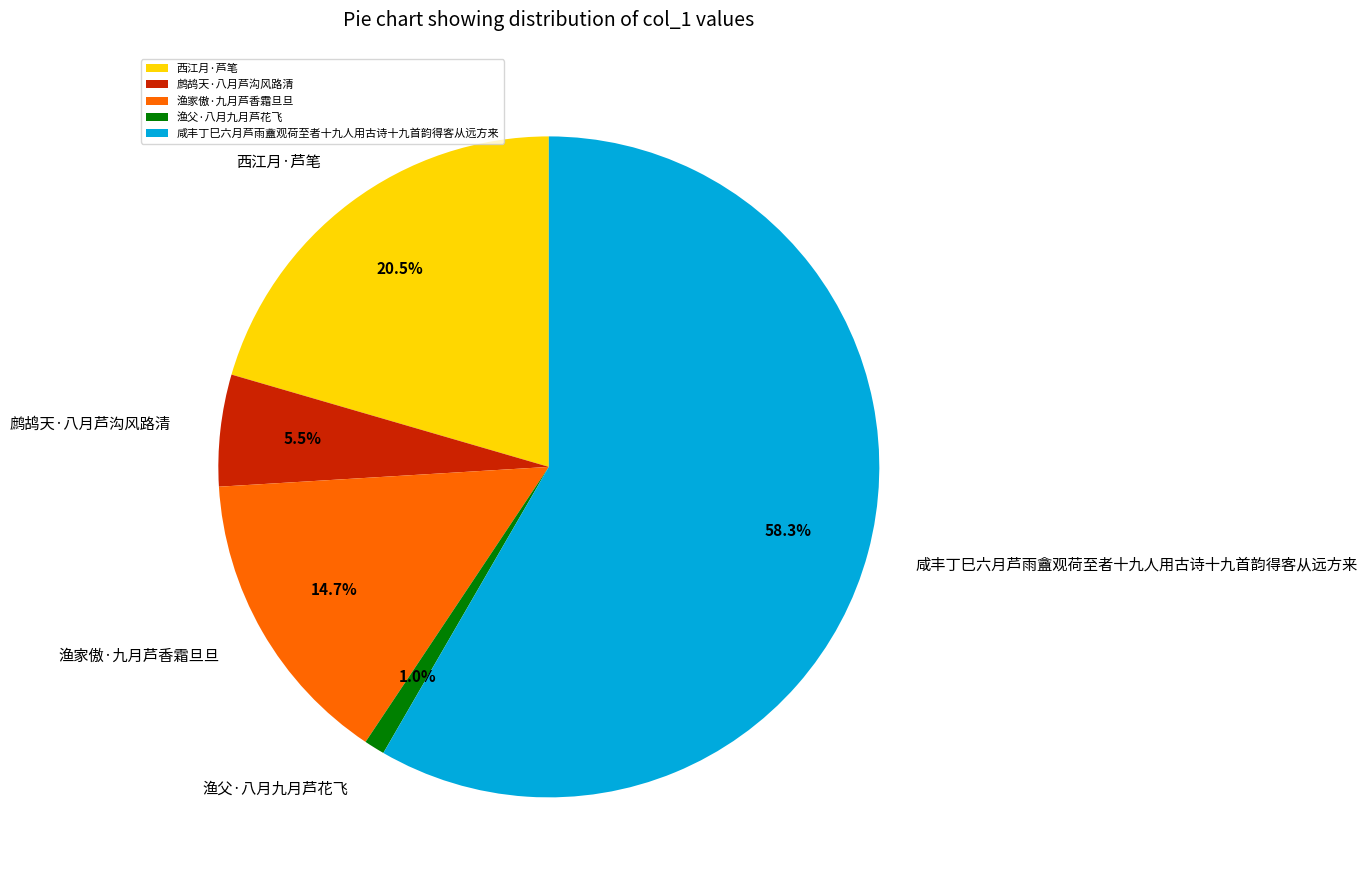

Does any single category account for the majority?

Yes